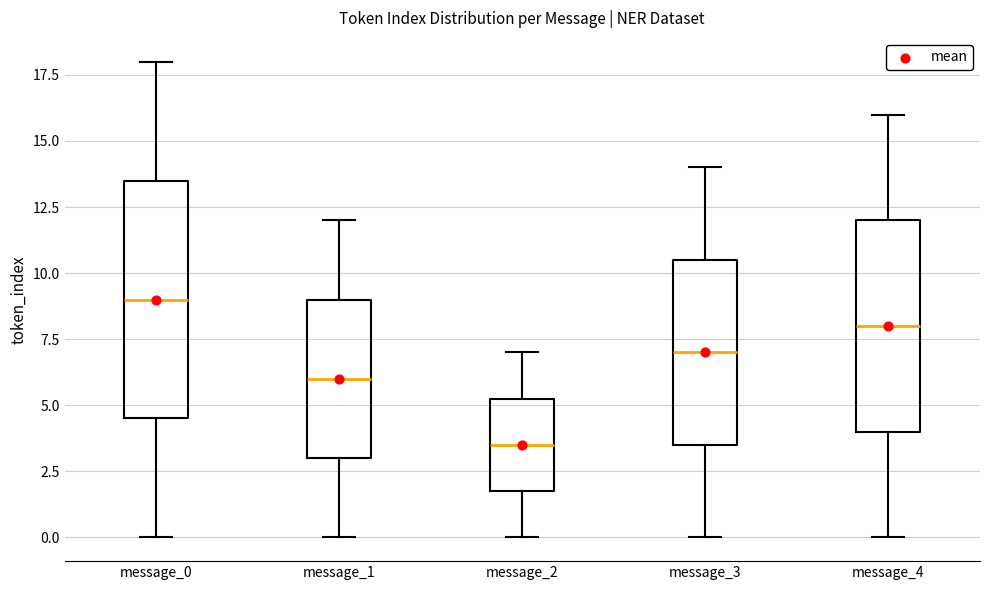

Reading left to right, read every box against the y-axis: the position of its median line, the range the box covers, and the ends of its whiskers. The values are not printed on the chart, so give them approximately, as read against the axis.

message_0: median 9.0, box 4.5 to 13.5, whiskers 0.0 to 18.0
message_1: median 6.0, box 3.0 to 9.0, whiskers 0.0 to 12.0
message_2: median 3.5, box 2.0 to 5.5, whiskers 0.0 to 7.0
message_3: median 7.0, box 3.5 to 10.5, whiskers 0.0 to 14.0
message_4: median 8.0, box 4.0 to 12.0, whiskers 0.0 to 16.0